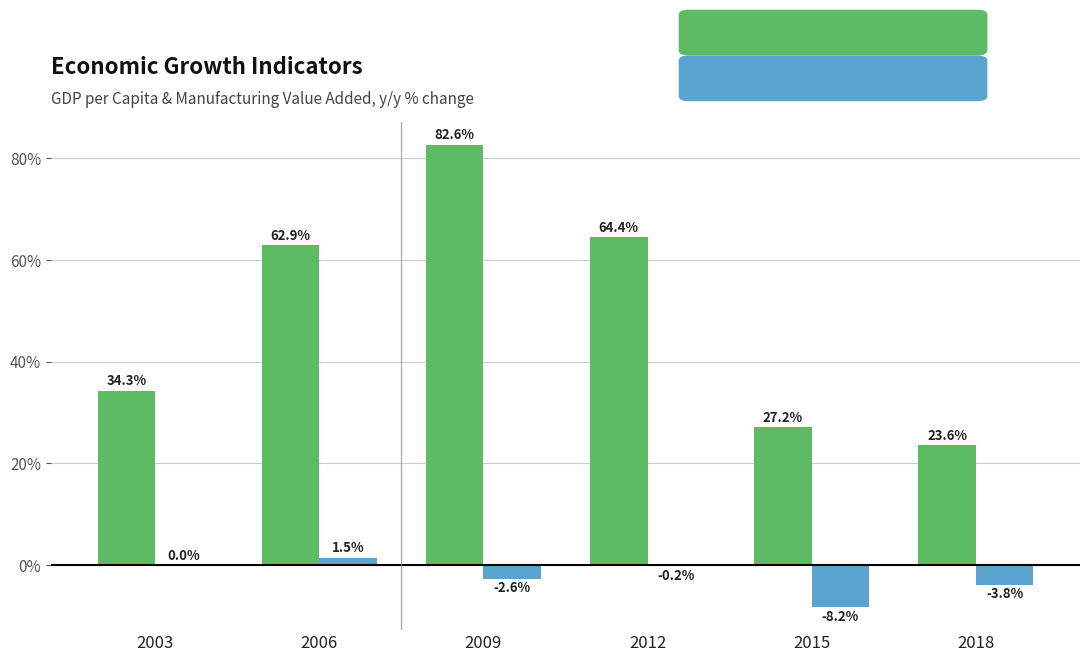

What is the total value across all series at 2018?

19.8